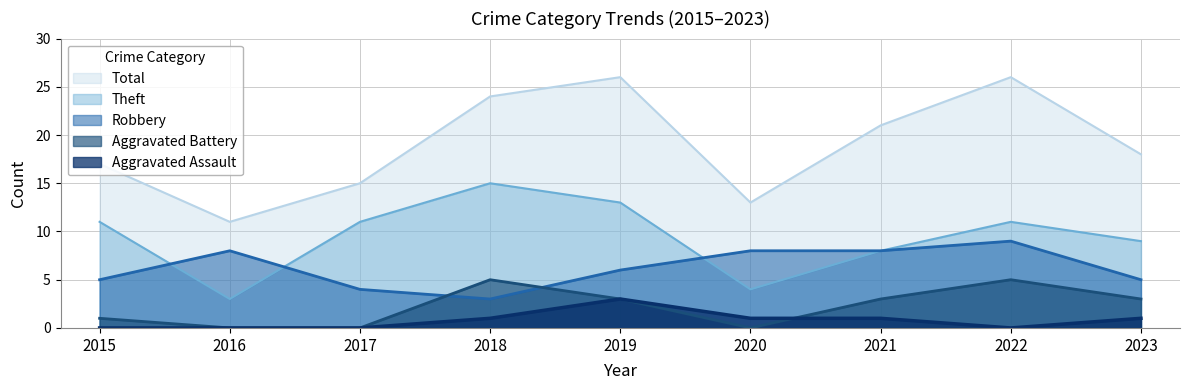

True or false: Total and Robbery intersect in this chart.

False